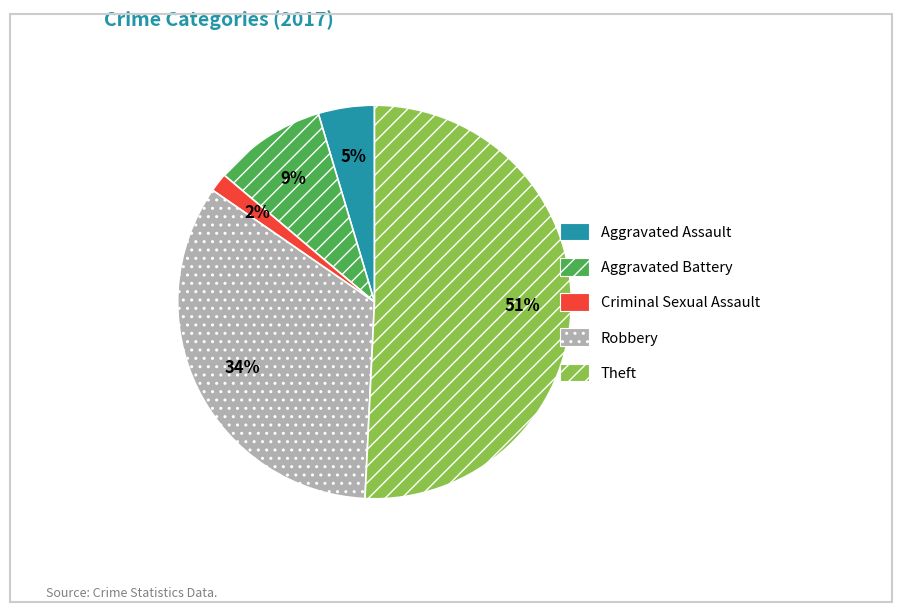

To the nearest percent, what portion does Aggravated Battery represent?

9%